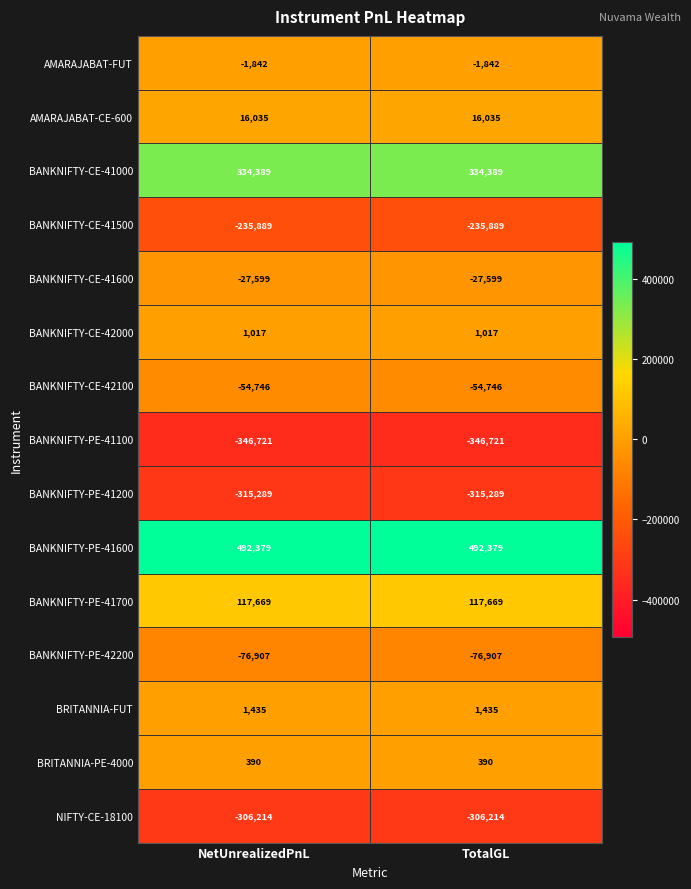

The value of BANKNIFTY-PE-41600 at TotalGL is 492379. True or false?

True